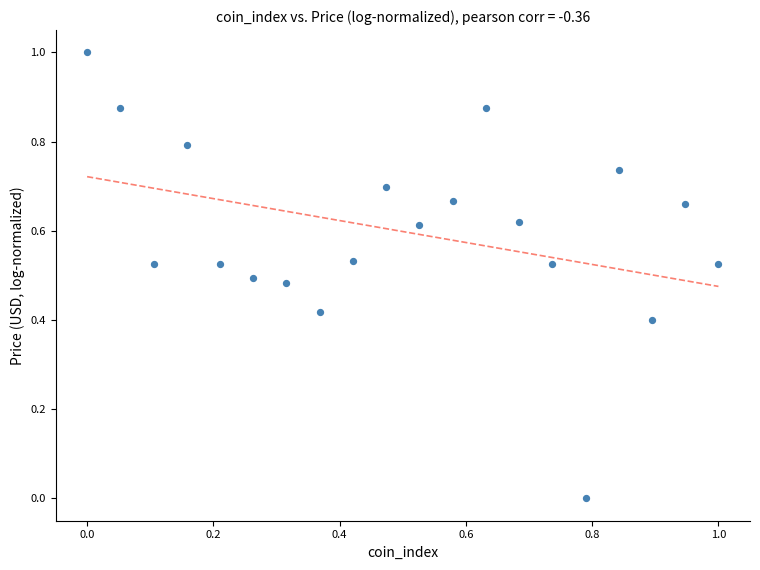

What is the range of X values (max minus min)?

1.0